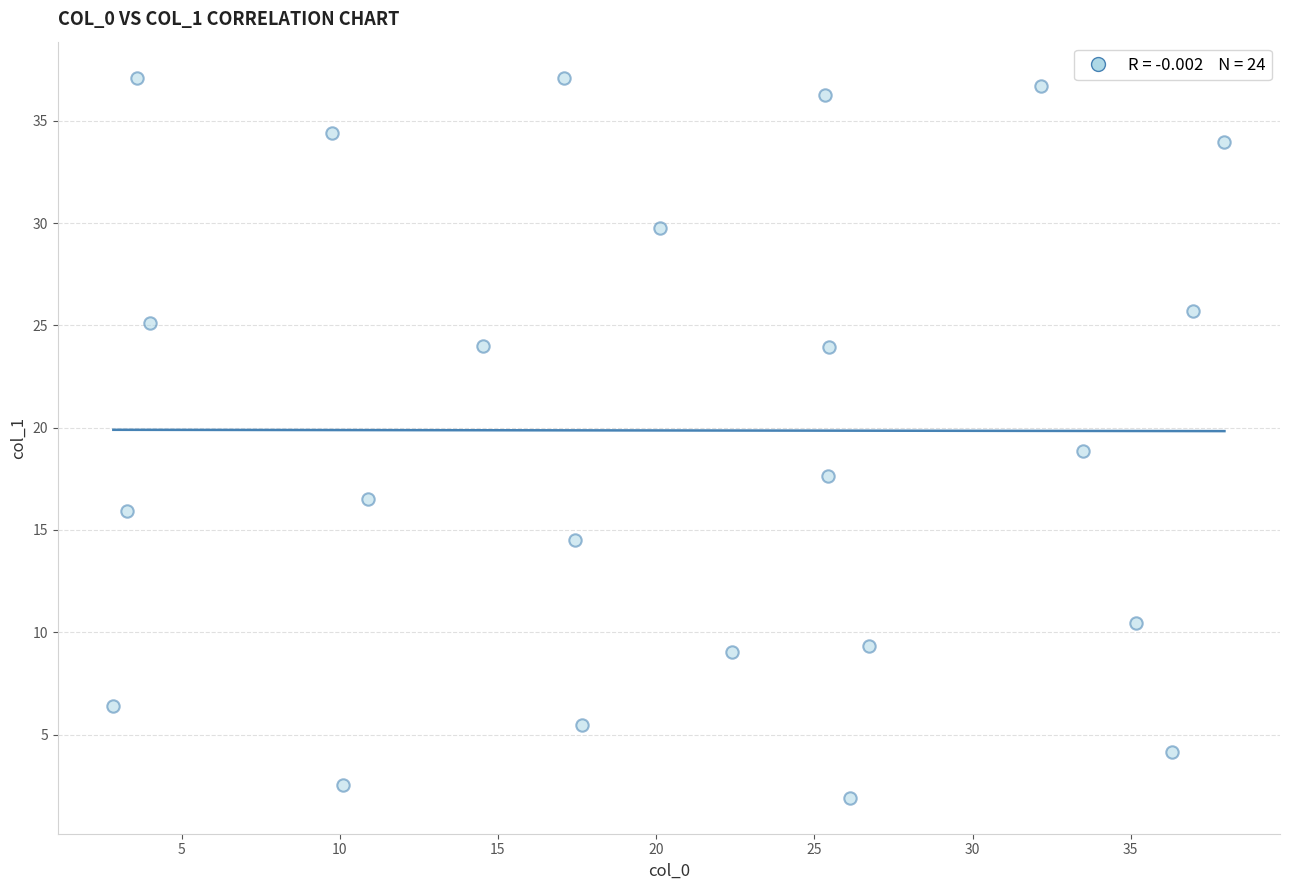

What is the range of X values (max minus min)?

35.1